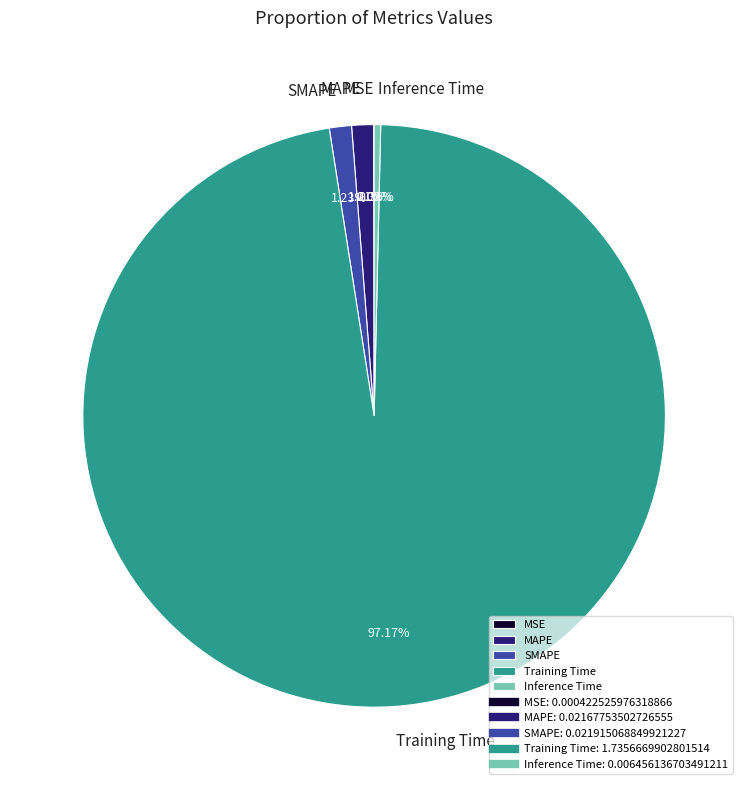

Which category accounts for the majority?

Training Time